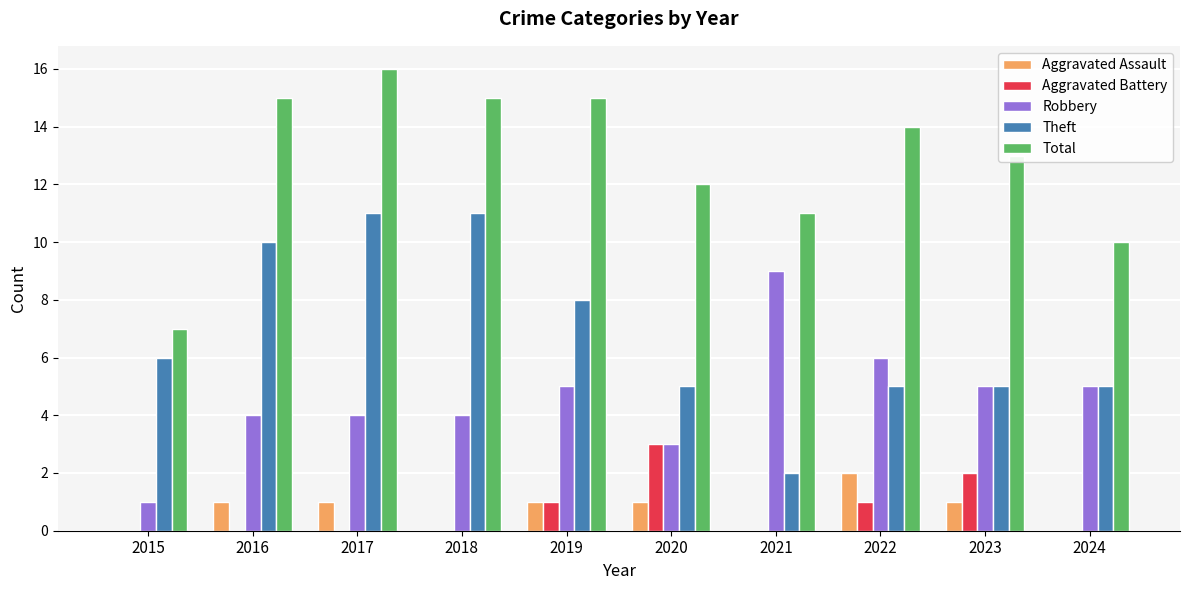

Where is Theft nearest to the value 6?

2015